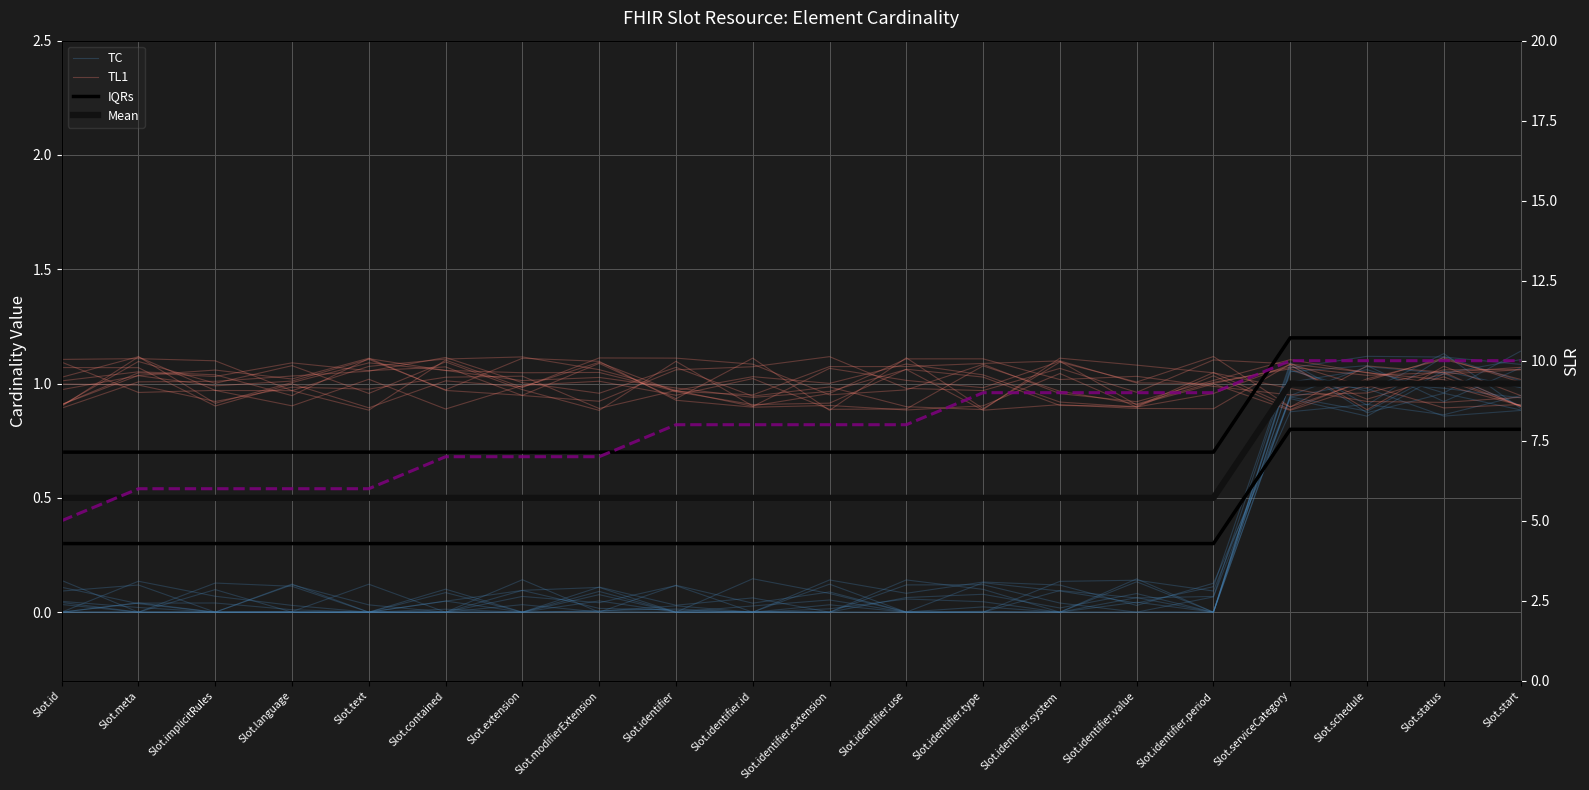

Where is TC nearest to the value 0?

Slot.id